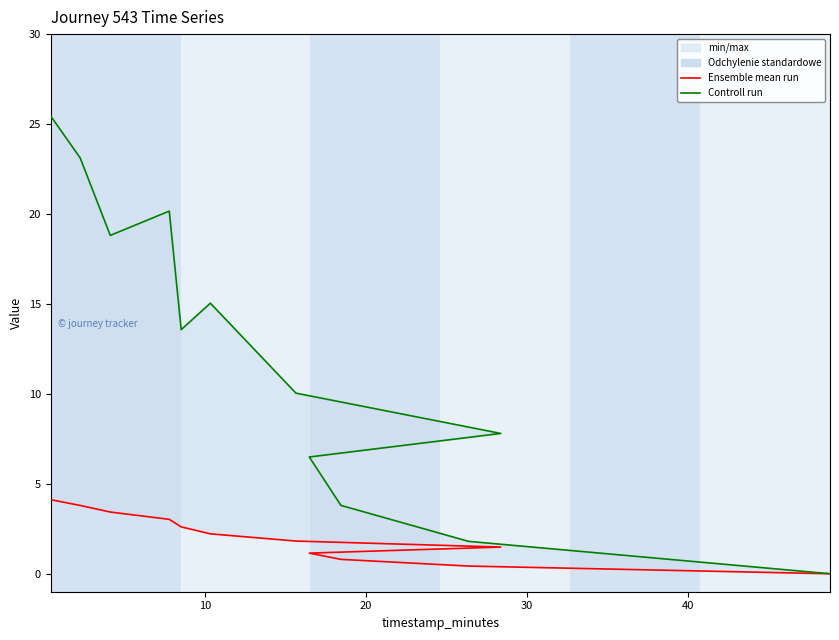

Count the number of categories in the chart.

12